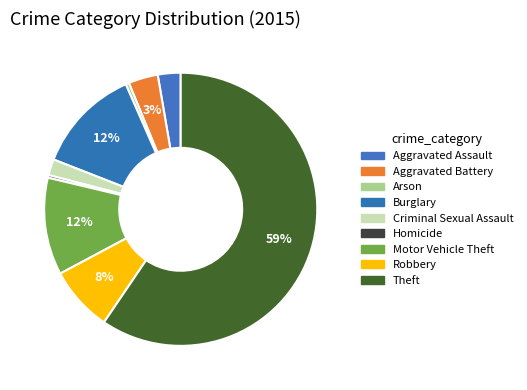

What is the ratio of the value at Aggravated Battery to the value at Criminal Sexual Assault?

1.8